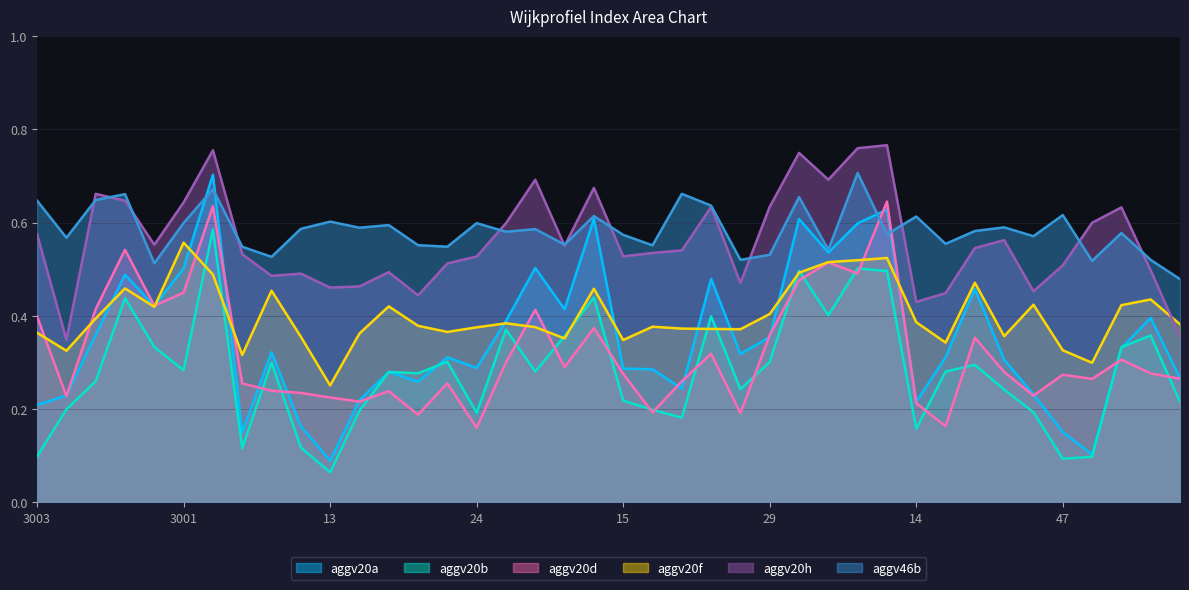

True or false: aggv20d has more than 2 interior local peaks.

True